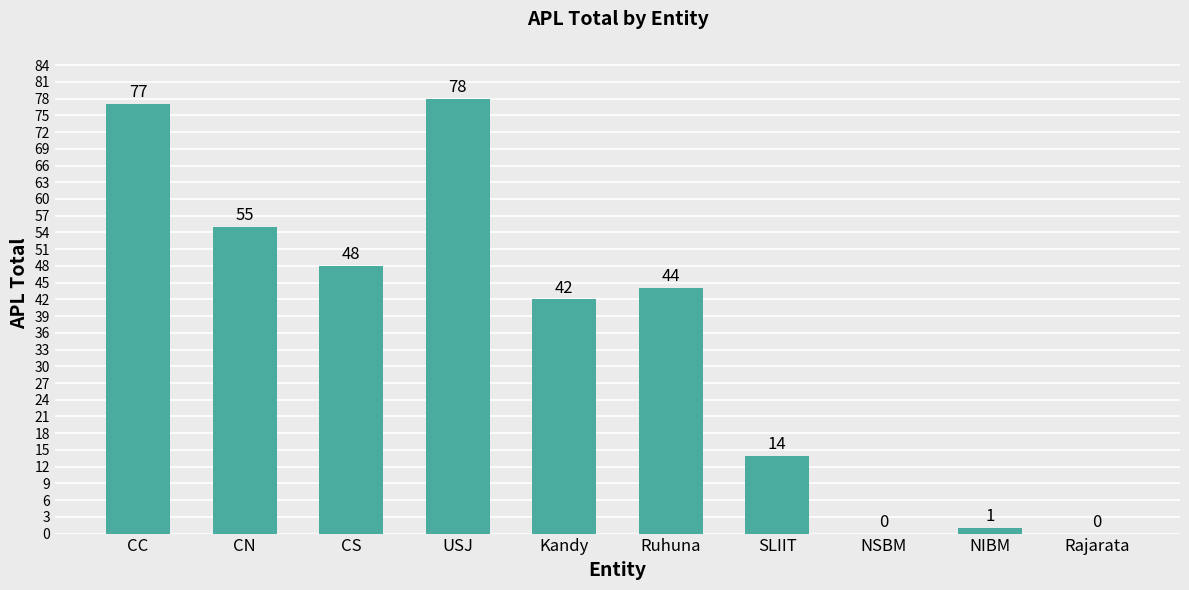

The value at CC is 77. True or false?

True